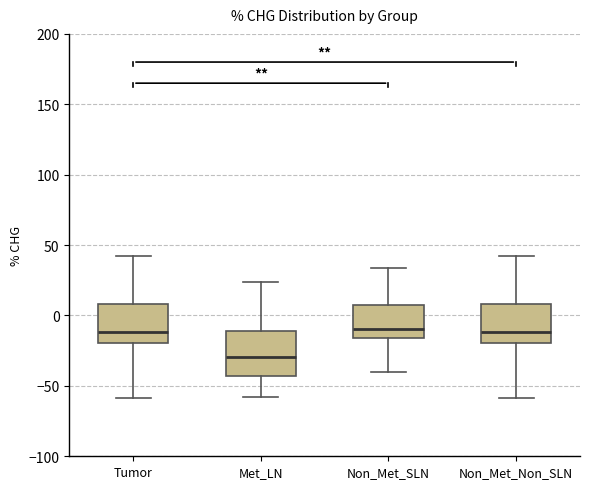

Where does the median line of the box for Tumor sit on the y-axis? The values are not printed on the chart, so give them approximately, as read against the axis.

-10